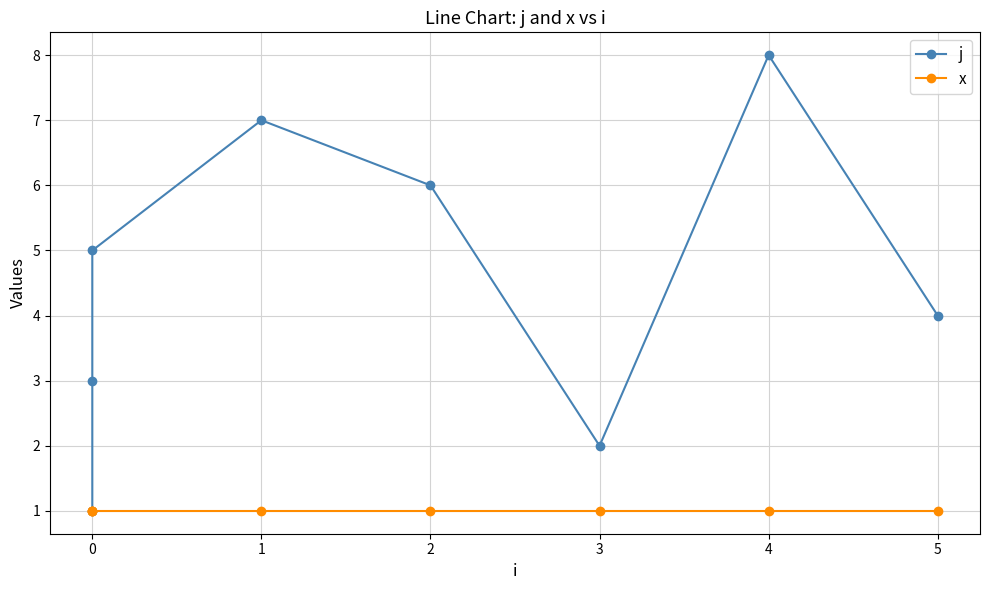

List the series in order of their peak value, lowest first.

x, j